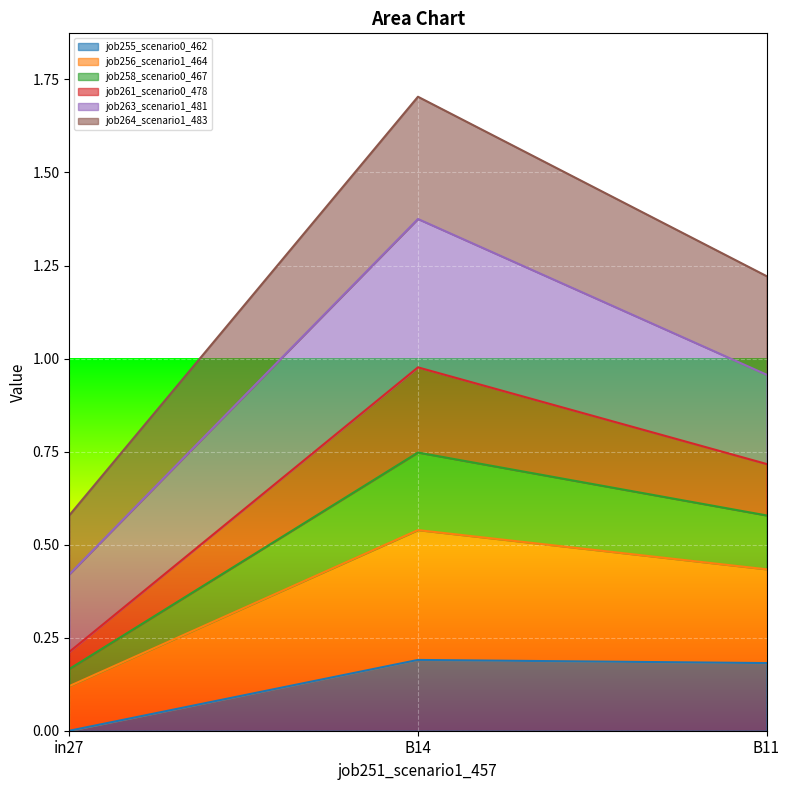

At which label is job264_scenario1_483 closest to 0?

in27